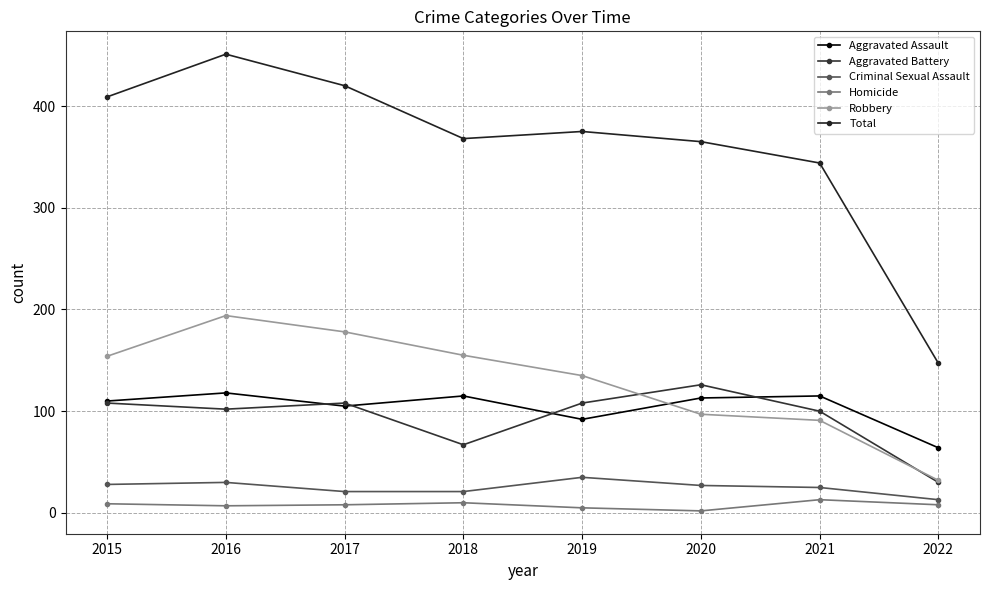

At which label does Aggravated Battery first exceed 108?

2020